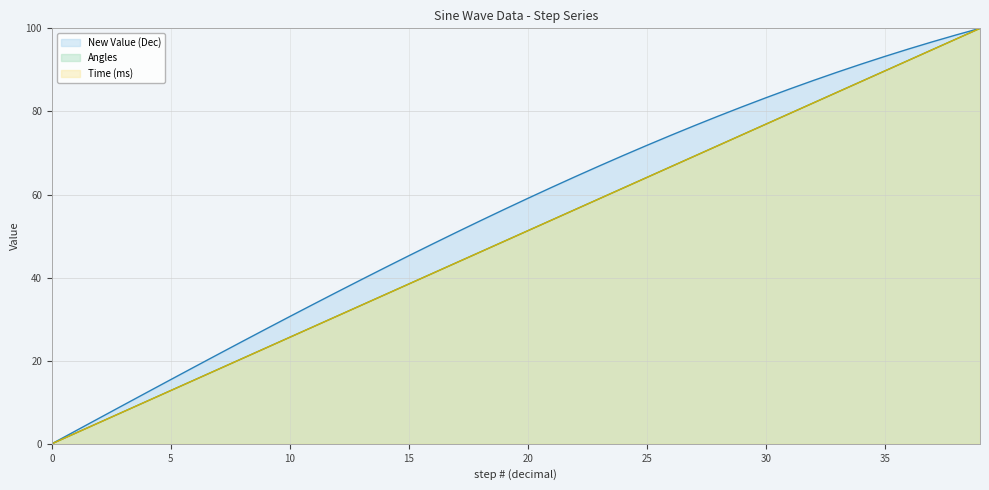

Reading right to left, extract all data points from this chart.

Time (ms): 39=100.0	38=97.4	37=94.9	36=92.3	35=89.7	34=87.2	33=84.6	32=82.1	31=79.5	30=76.9	29=74.4	28=71.8	27=69.2	26=66.7	25=64.1	24=61.5	23=59.0	22=56.4	21=53.8	20=51.3	19=48.7	18=46.2	17=43.6	16=41.0	15=38.5	14=35.9	13=33.3	12=30.8	11=28.2	10=25.6	9=23.1	8=20.5	7=17.9	6=15.4	5=12.8	4=10.3	3=7.7	2=5.1	1=2.6	0=0.0
Angles: 39=100.0	38=97.4	37=94.9	36=92.3	35=89.7	34=87.2	33=84.6	32=82.1	31=79.5	30=76.9	29=74.4	28=71.8	27=69.2	26=66.7	25=64.1	24=61.5	23=59.0	22=56.4	21=53.8	20=51.3	19=48.7	18=46.2	17=43.6	16=41.0	15=38.5	14=35.9	13=33.3	12=30.8	11=28.2	10=25.6	9=23.1	8=20.5	7=17.9	6=15.4	5=12.8	4=10.3	3=7.7	2=5.1	1=2.6	0=0.0
New Value (Dec): 39=100.0	38=98.4	37=96.8	36=95.0	35=93.2	34=91.4	33=89.4	32=87.5	31=85.4	30=83.3	29=81.1	28=78.9	27=76.6	26=74.2	25=71.8	24=69.4	23=66.9	22=64.3	21=61.7	20=59.1	19=56.4	18=53.7	17=50.9	16=48.1	15=45.3	14=42.4	13=39.5	12=36.6	11=33.6	10=30.6	9=27.6	8=24.6	7=21.6	6=18.5	5=15.5	4=12.4	3=9.3	2=6.2	1=3.1	0=0.0